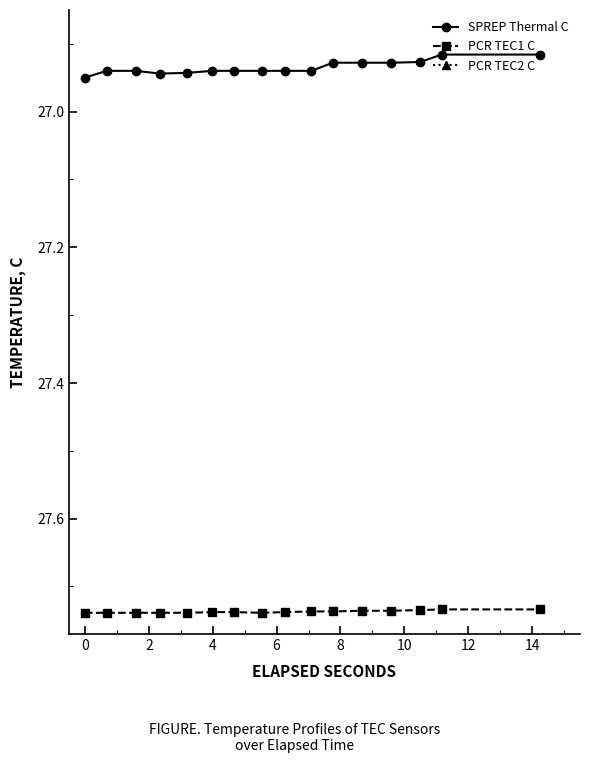

Reading left to right, list all the values displayed in this chart.

SPREP Thermal C: 26.9	26.9	26.9	26.9	26.9	26.9	26.9	26.9	26.9	26.9	26.9	26.9	26.9	26.9	26.9	26.9
PCR TEC1 C: 27.7	27.7	27.7	27.7	27.7	27.7	27.7	27.7	27.7	27.7	27.7	27.7	27.7	27.7	27.7	27.7
PCR TEC2 C: 27.8	27.8	27.8	27.8	27.8	27.8	27.8	27.8	27.8	27.8	27.8	27.8	27.8	27.8	27.8	27.8